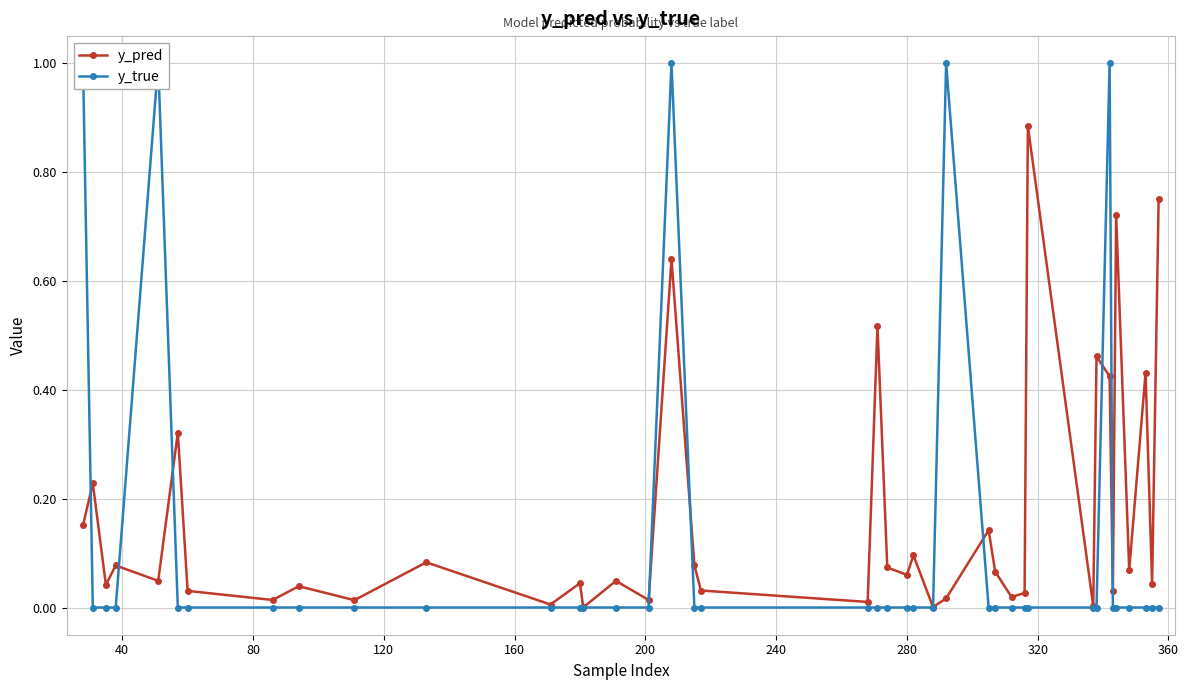

True or false: y_pred has more than 1 interior local peaks.

True